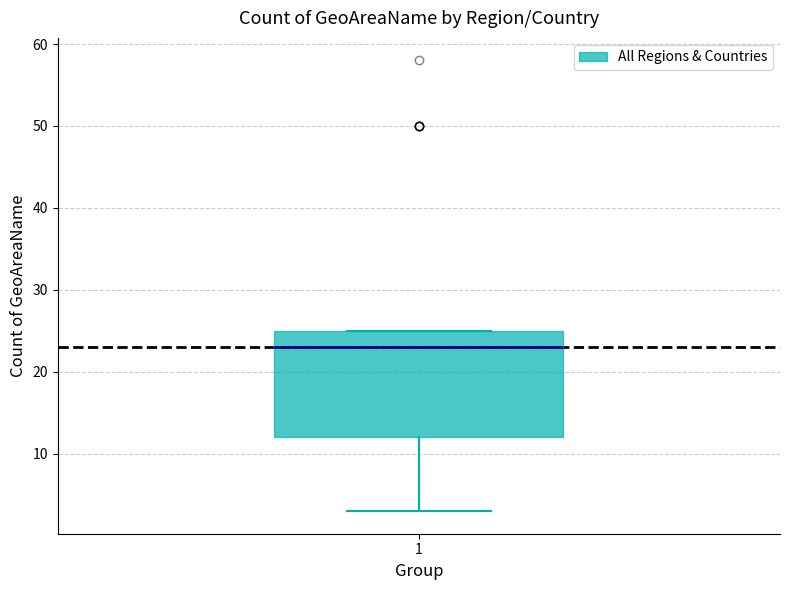

Where is the lower edge of the box at x = 1 on the y-axis? The values are not printed on the chart, so give them approximately, as read against the axis.

12